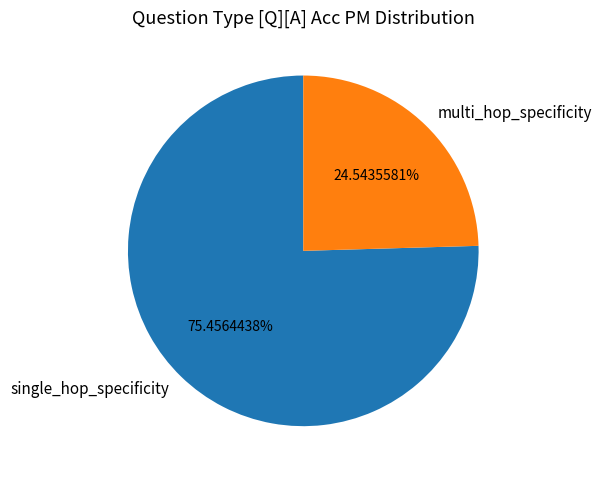

Which has a higher value, multi_hop_specificity or single_hop_specificity?

single_hop_specificity